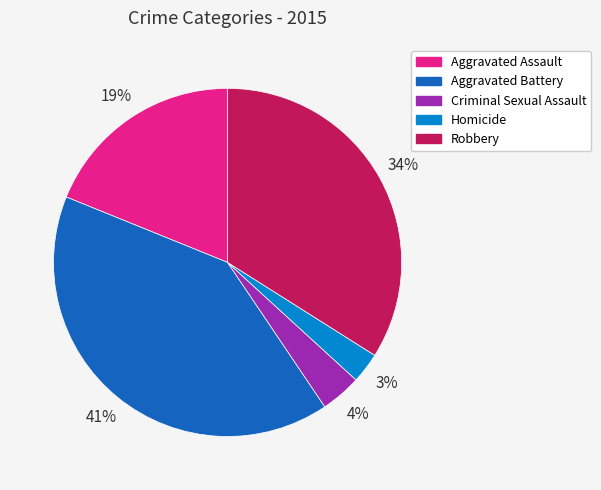

Does Aggravated Battery represent more than half of the total?

No